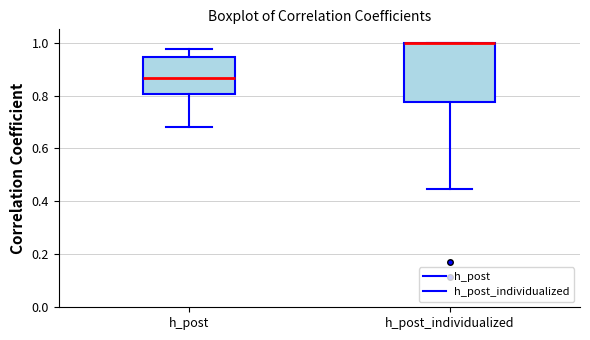

Which box is the tallest, from its lower edge to its upper edge?

h_post_individualized